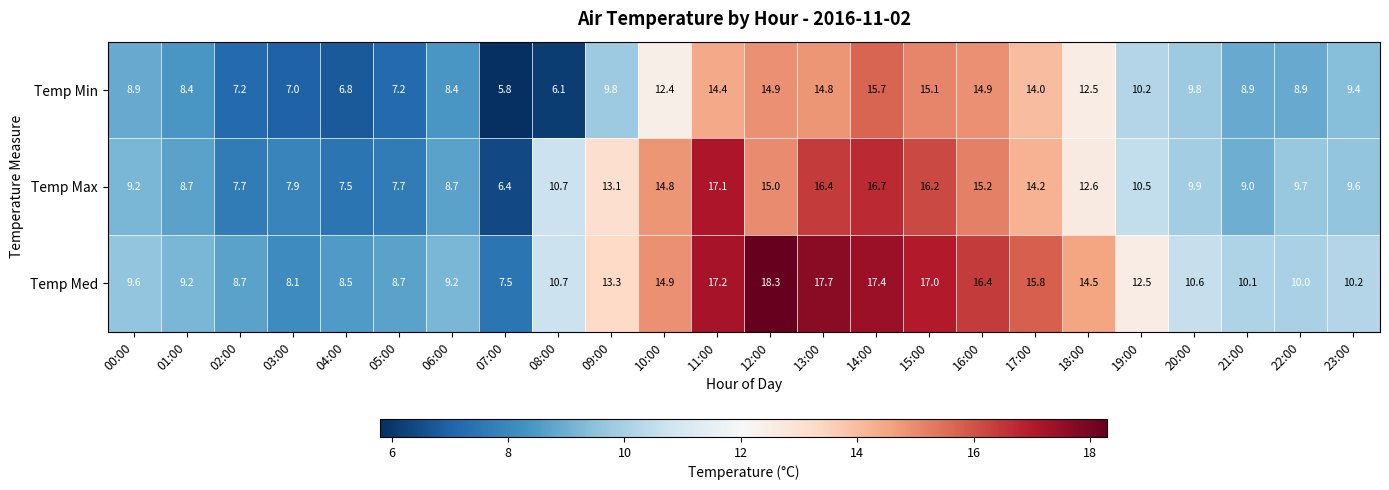

Which category has the lowest value in the Temp Max series?

07:00